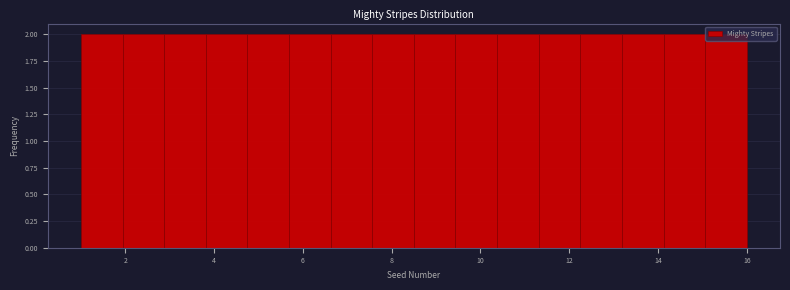

Reading left to right, list every bar in this chart as the range it spans on the x-axis followed by its height. Neither the bar edges nor the heights are printed on the chart, so give them approximately, as read against the axes.

1.0 to 2.0: 2
2.0 to 2.8: 2
2.8 to 3.8: 2
3.8 to 4.8: 2
4.8 to 5.6: 2
5.6 to 6.6: 2
6.6 to 7.6: 2
7.6 to 8.6: 2
8.6 to 9.4: 2
9.4 to 10.4: 2
10.4 to 11.4: 2
11.4 to 12.2: 2
12.2 to 13.2: 2
13.2 to 14.2: 2
14.2 to 15.0: 2
15.0 to 16.0: 2